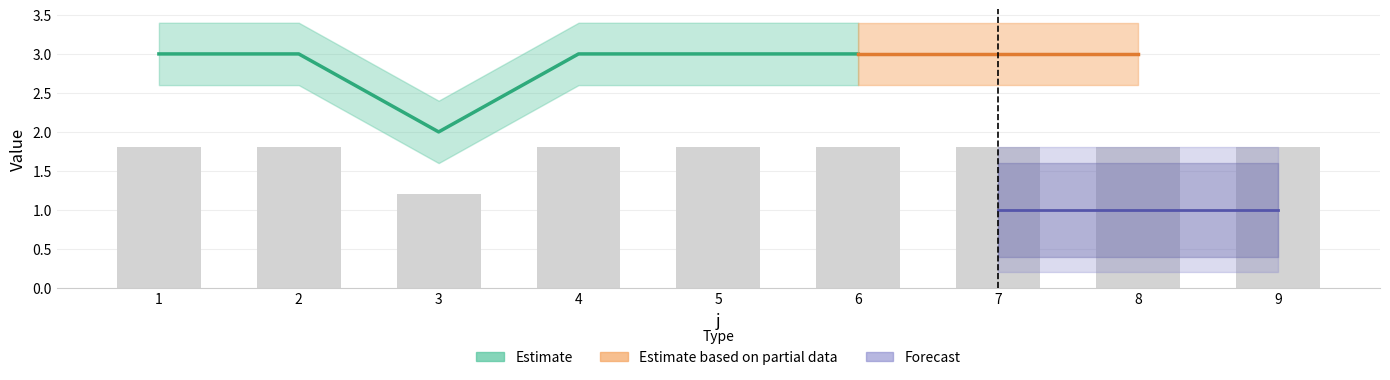

At which category does the chart reach its minimum across all series?

3